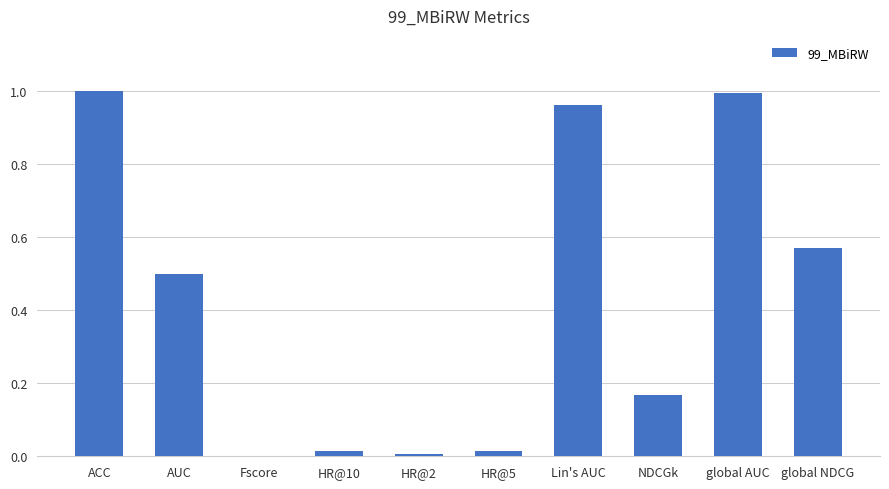

Between HR@5 and global AUC, which is larger?

global AUC